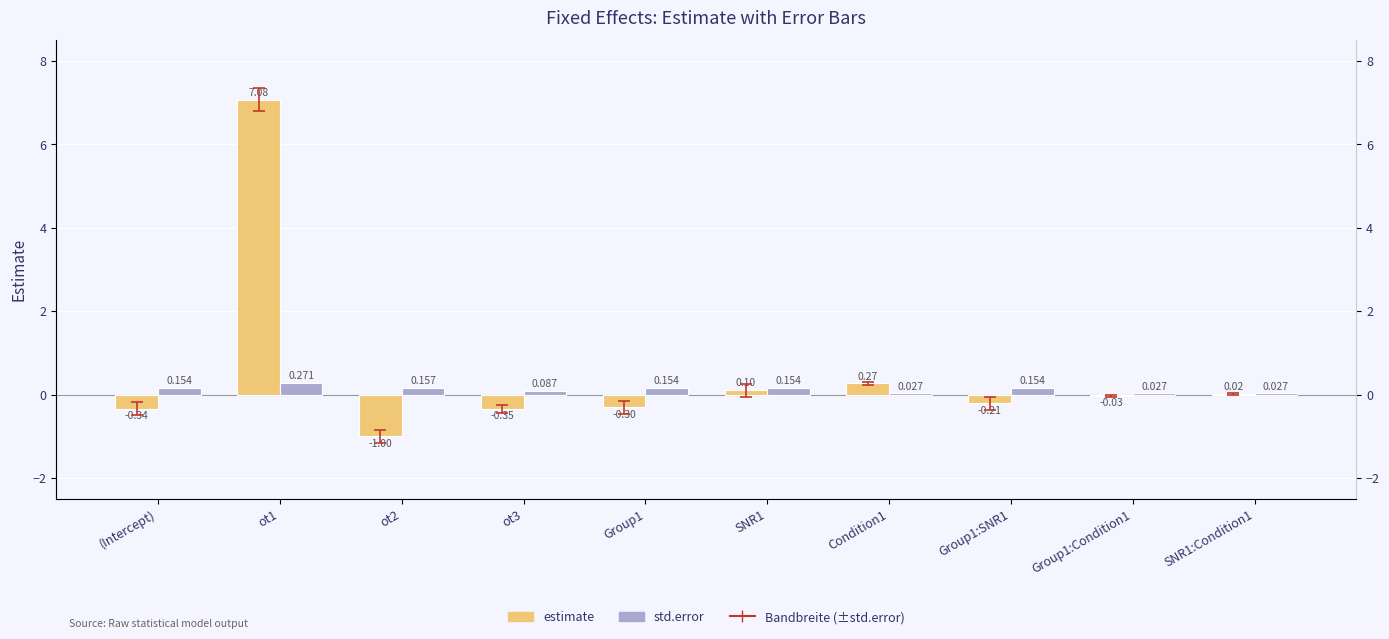

What is the label of the 7th bar from the right?

ot3